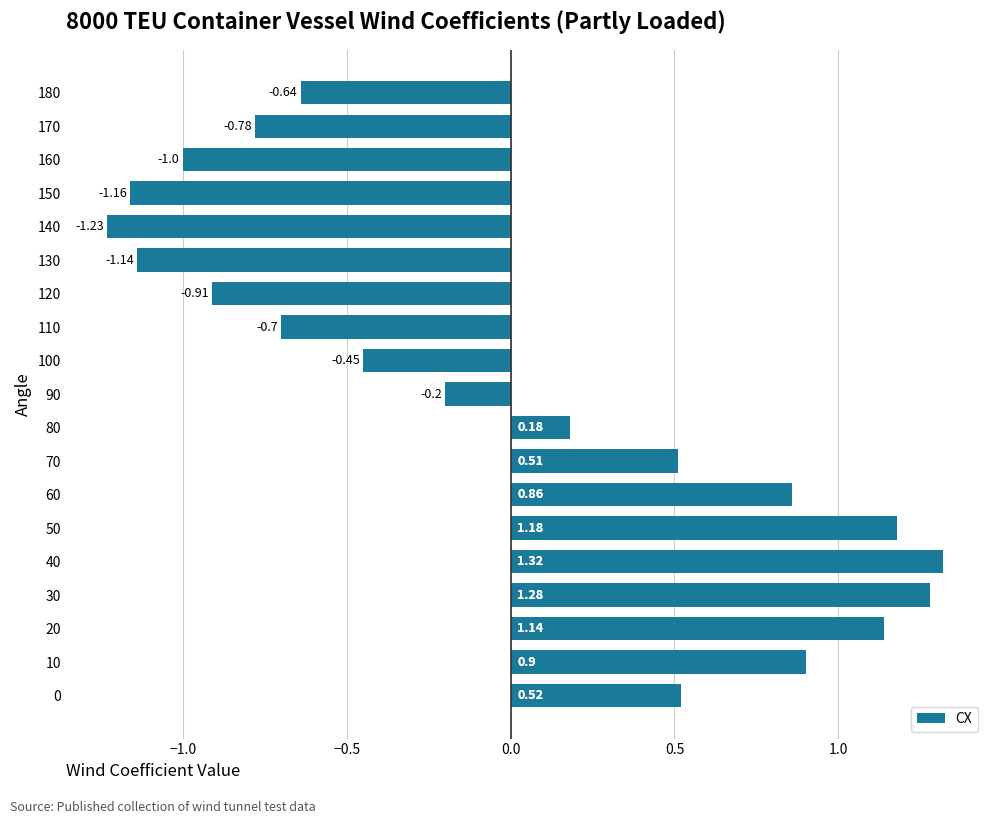

What is the change in value from 20 to 90?

-1.3